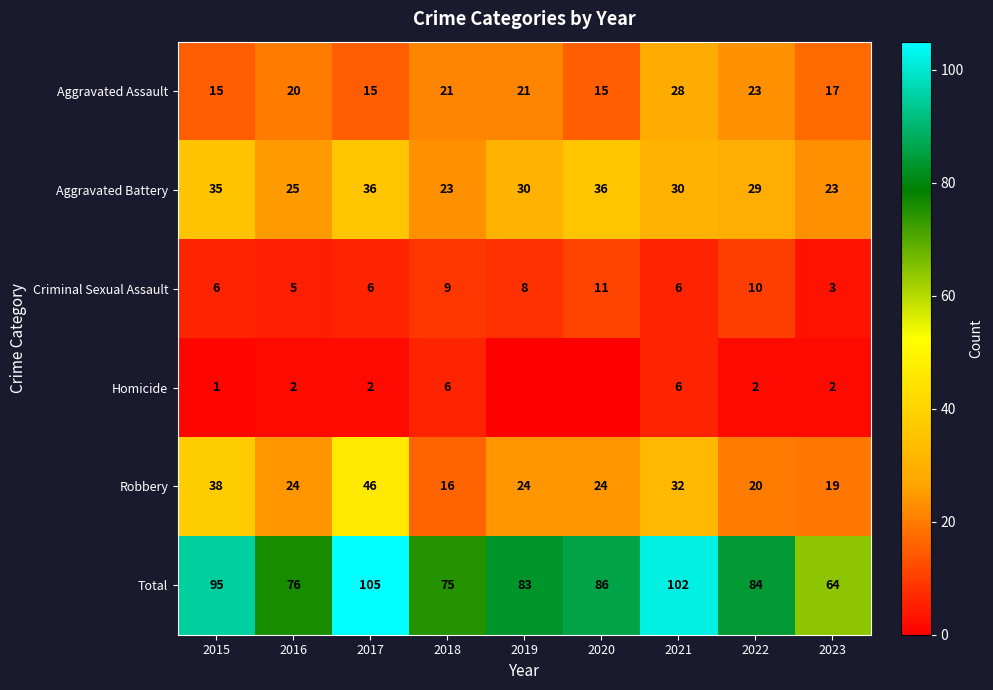

At 2022, list the series in order from largest to smallest.

Total, Aggravated Battery, Aggravated Assault, Robbery, Criminal Sexual Assault, Homicide